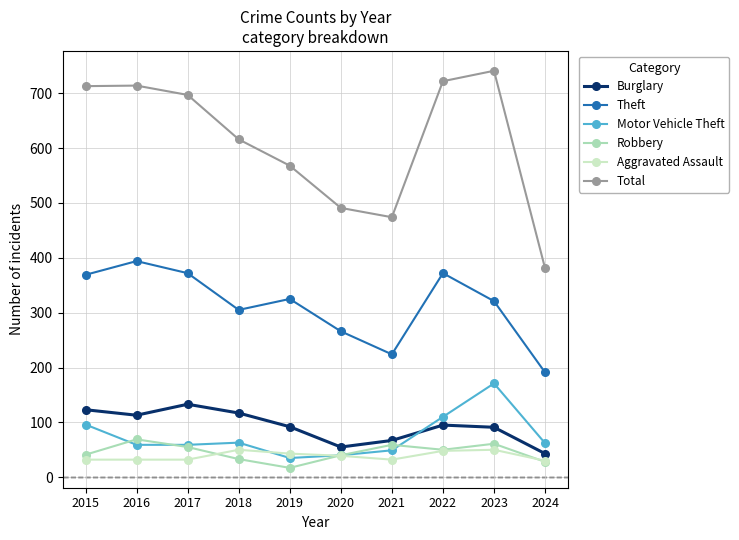

What is the approximate value of Burglary at 2016, to the nearest 10?

110